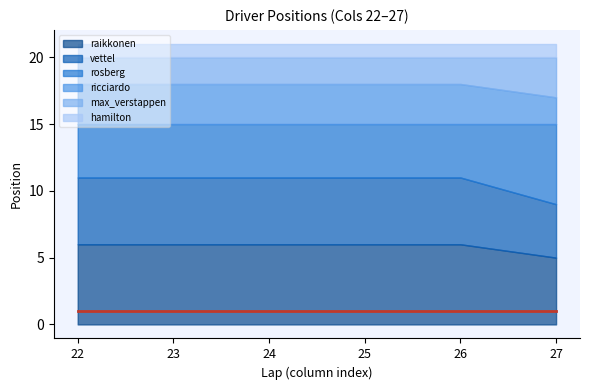

What is the total value across all series at 24?

21